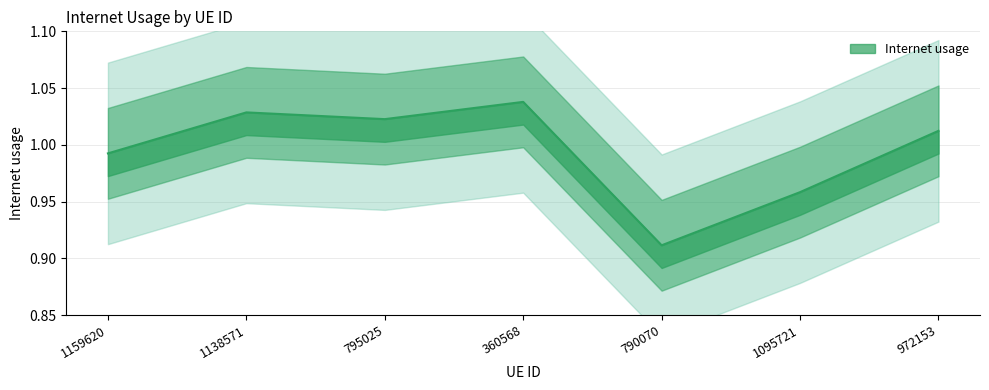

How many lines are shown in the chart?

1